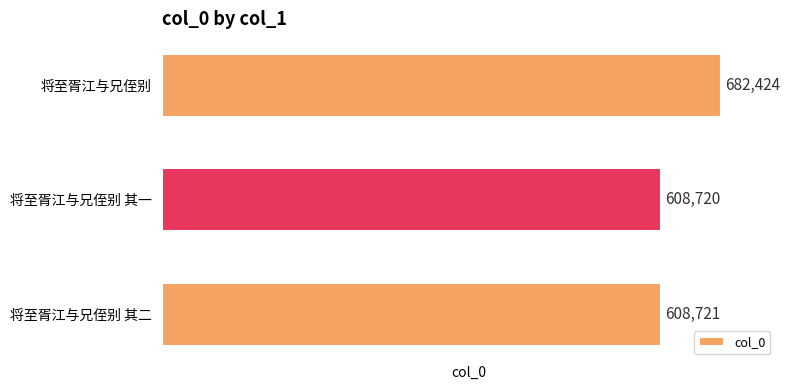

What is the average value?

633288